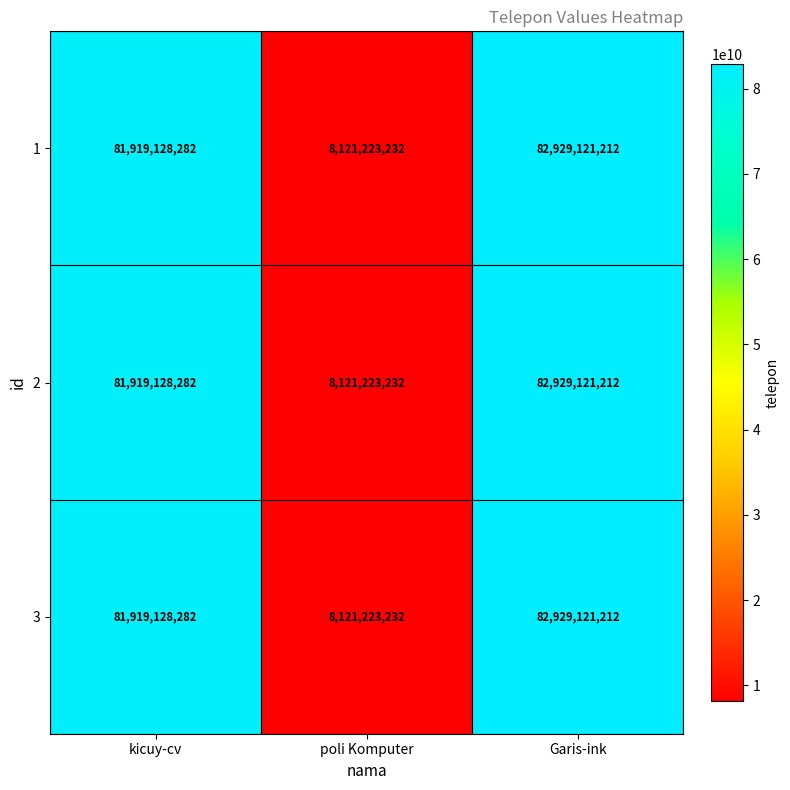

At which category is the sum across all series the highest?

Garis-ink